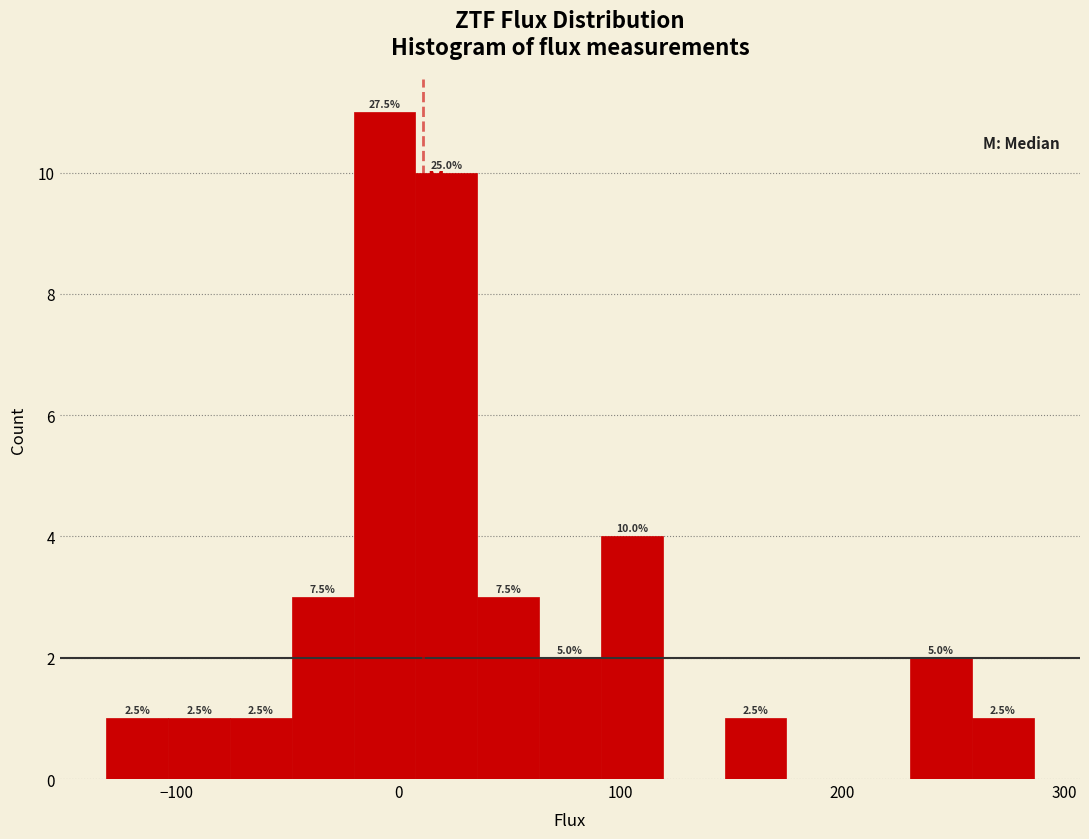

Read against the x-axis, roughly where is the centre of the tallest bar?

-10